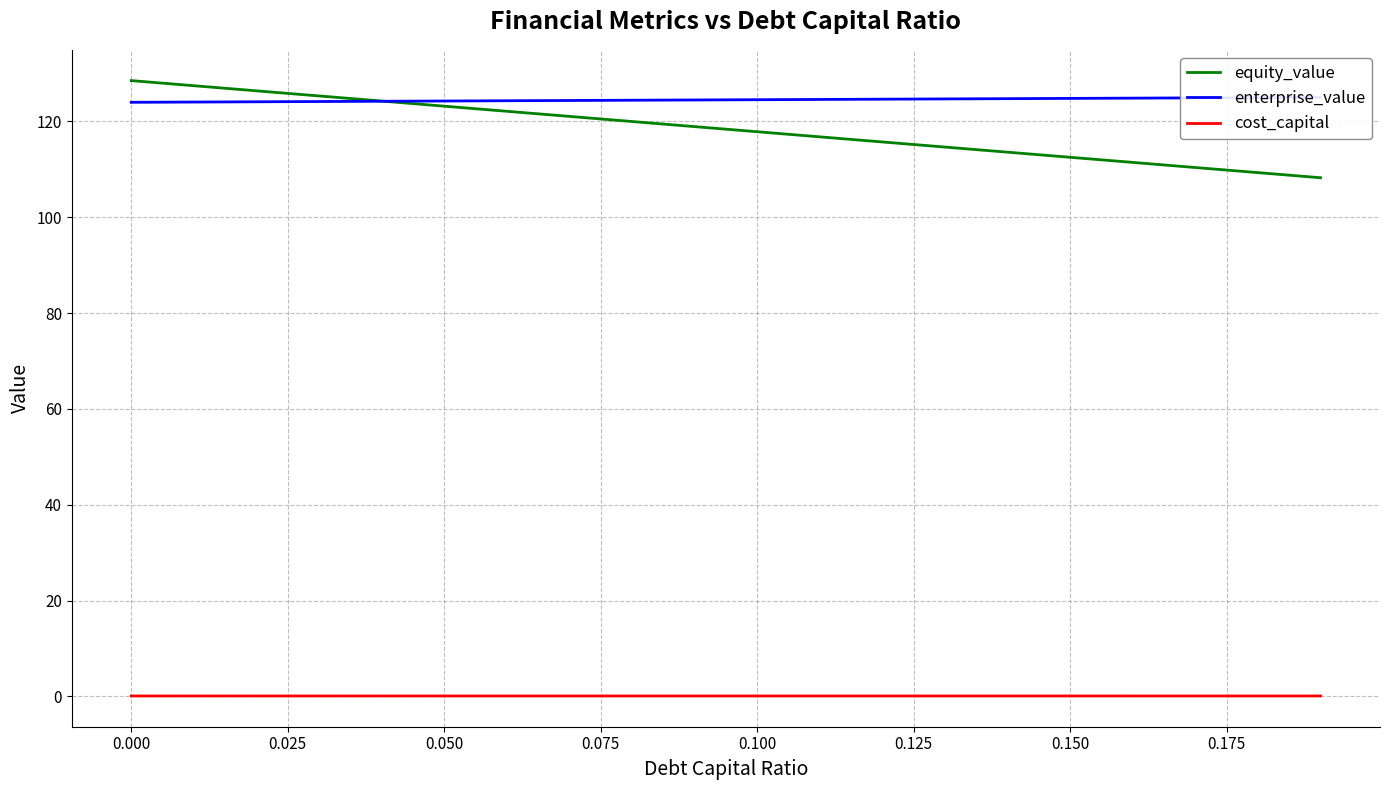

The value of equity_value at 0.050 is 74.6. True or false?

False